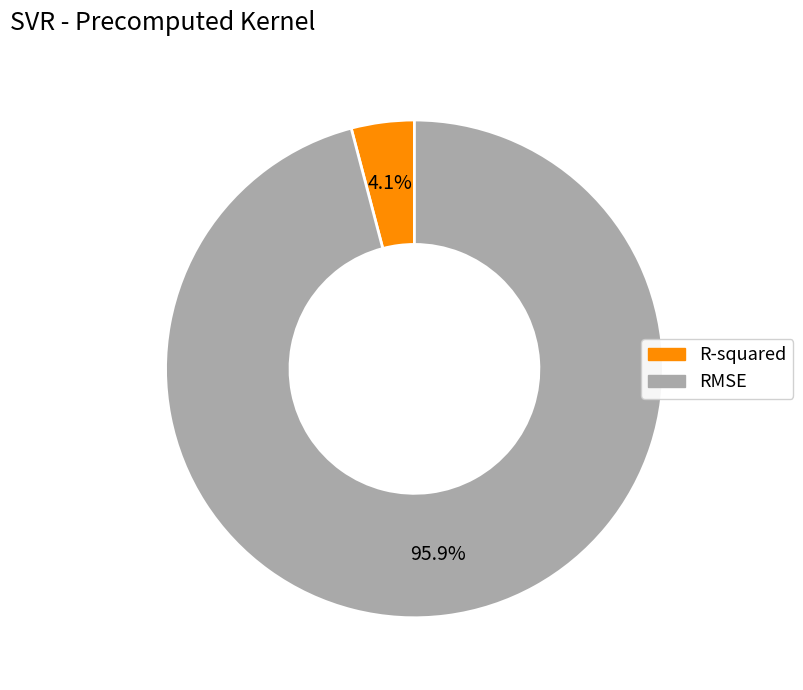

What is the total percentage of R-squared and RMSE?

100.0%